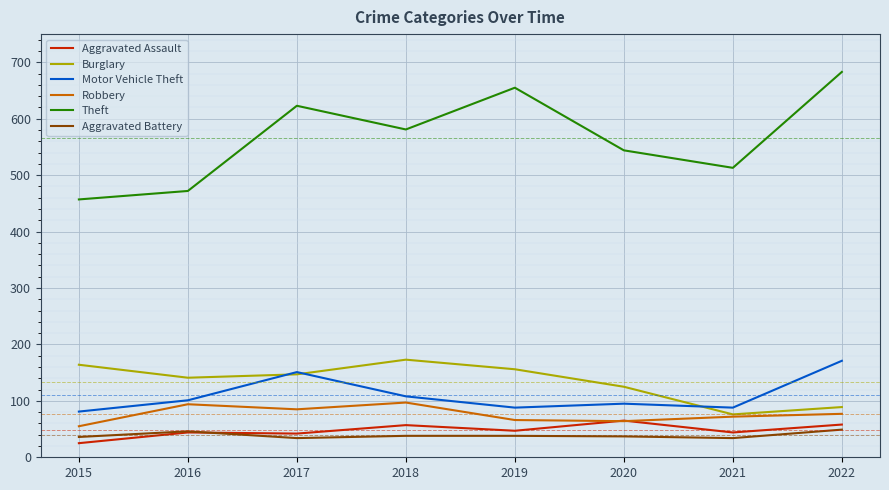

What is the total value across all series at 2022?

1127